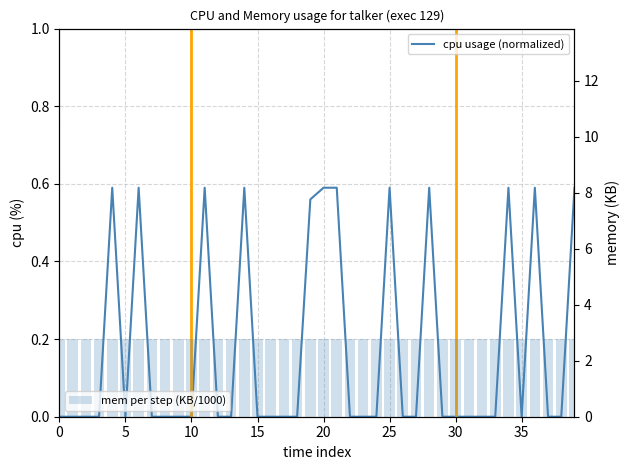

Which has a higher value, 5 or 22?

5